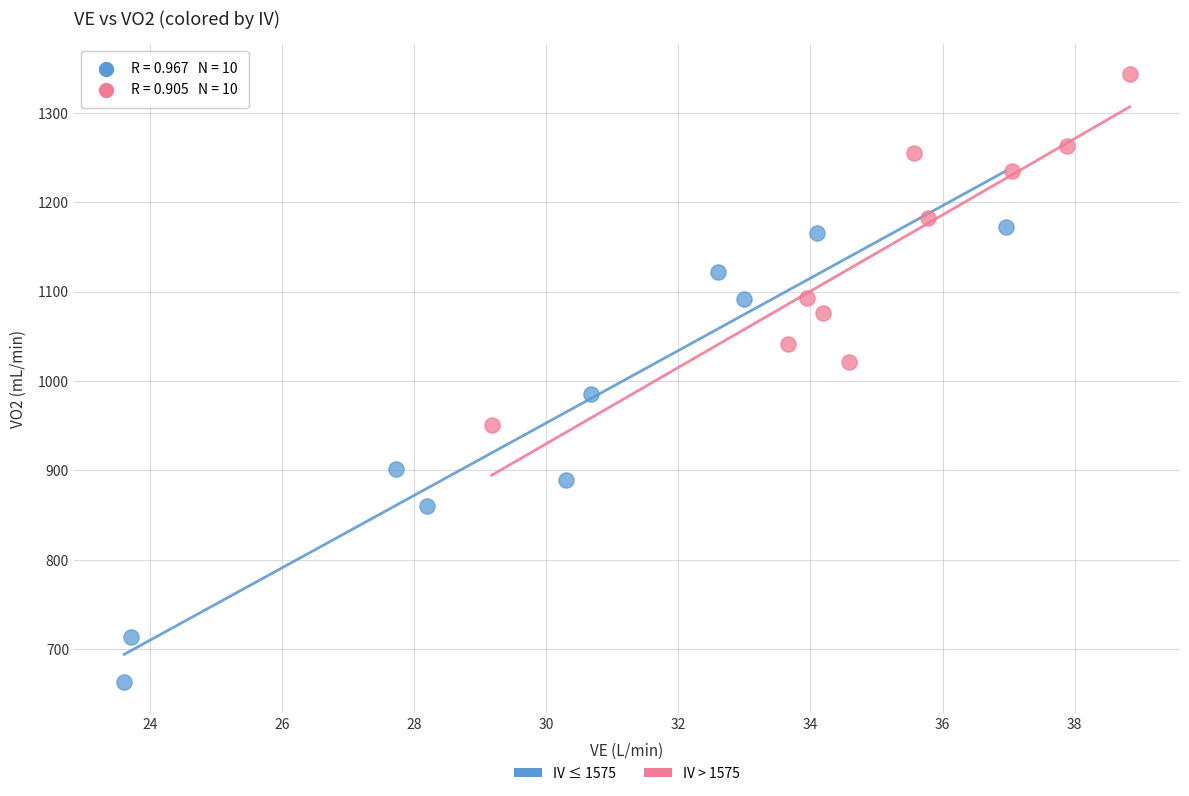

Which series has the largest Y range (max minus min)?

IV ≤ 1575